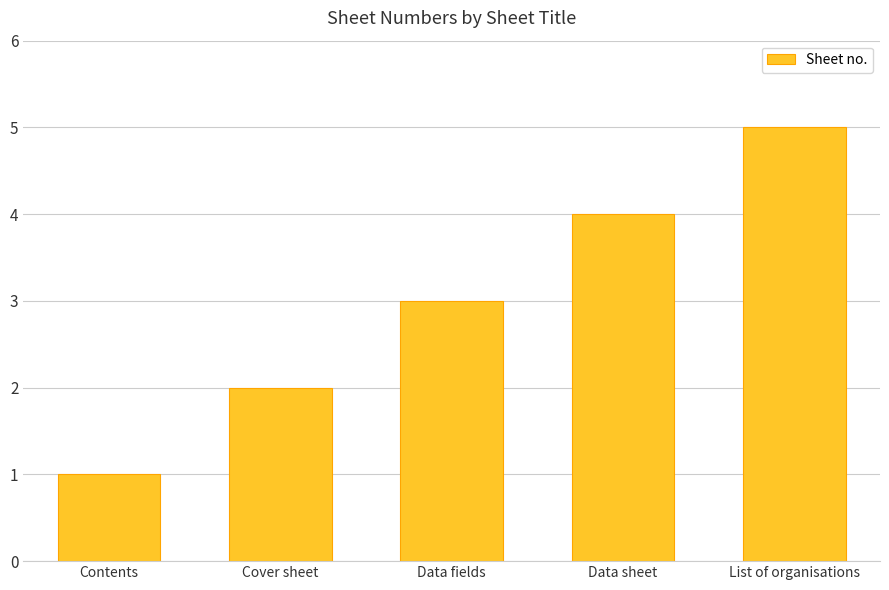

What is the minimum value shown in the chart?

1